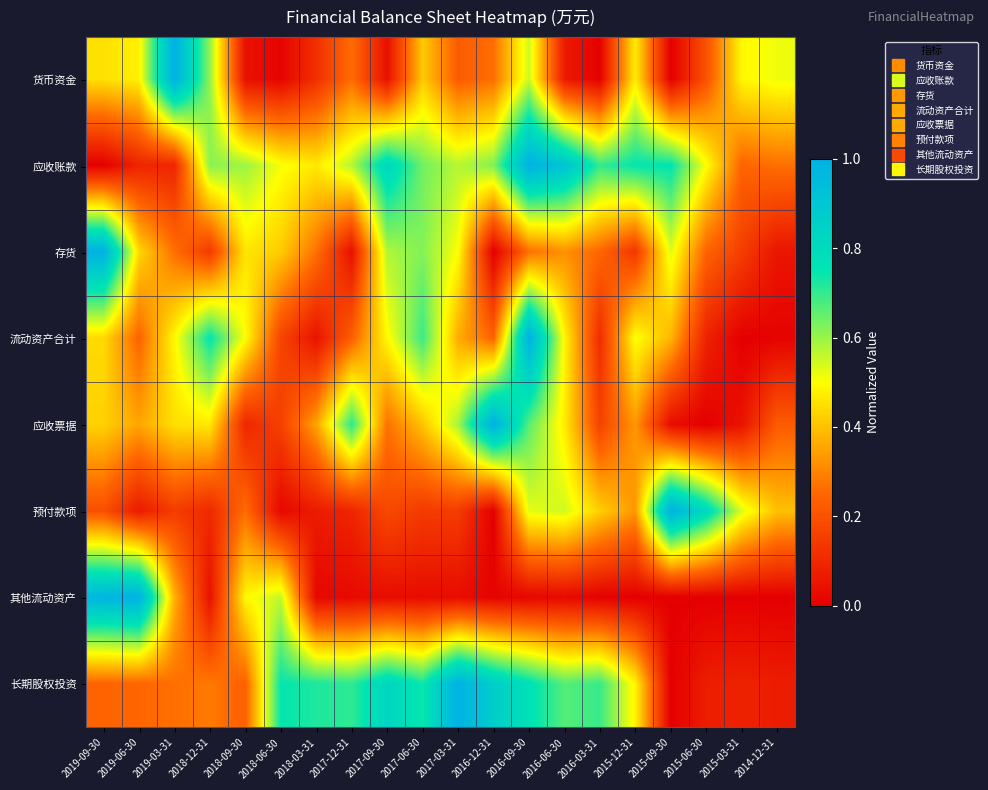

At how many categories does at least one series exceed 0?

20